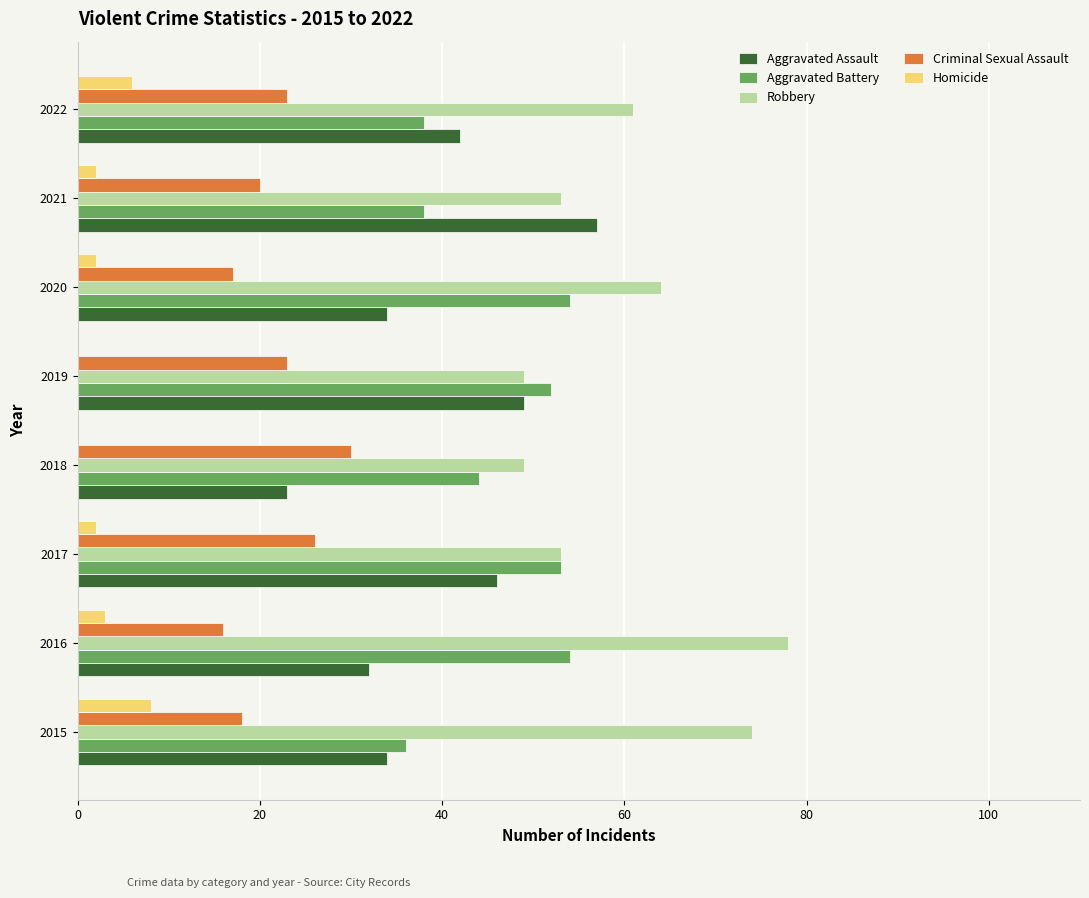

Count the number of categories in the chart.

8